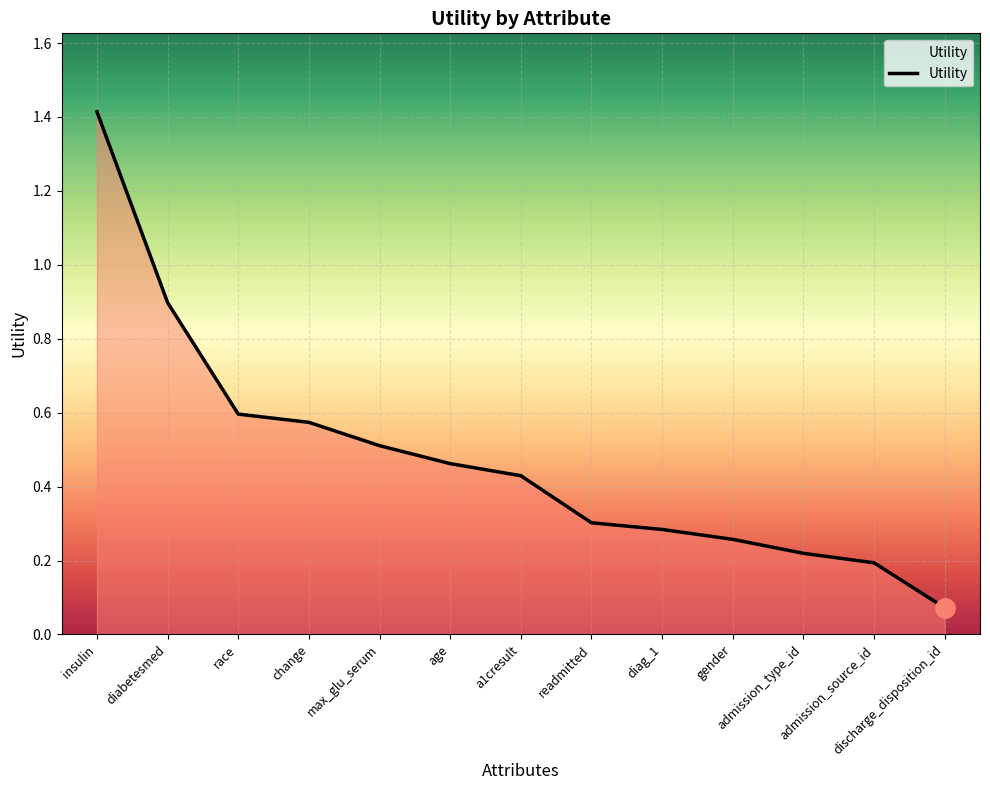

What is the label of the 6th point from the left?

age